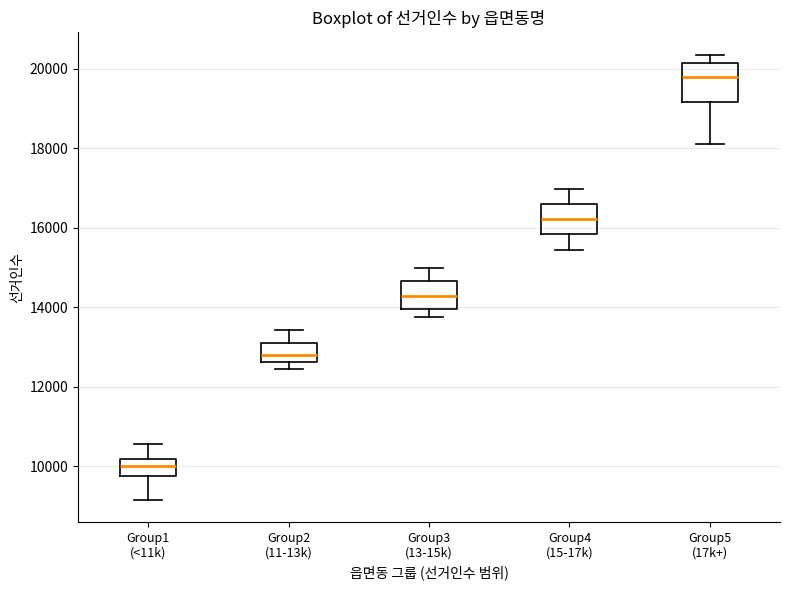

Which box has the lowest median line?

Group1 (<11k)